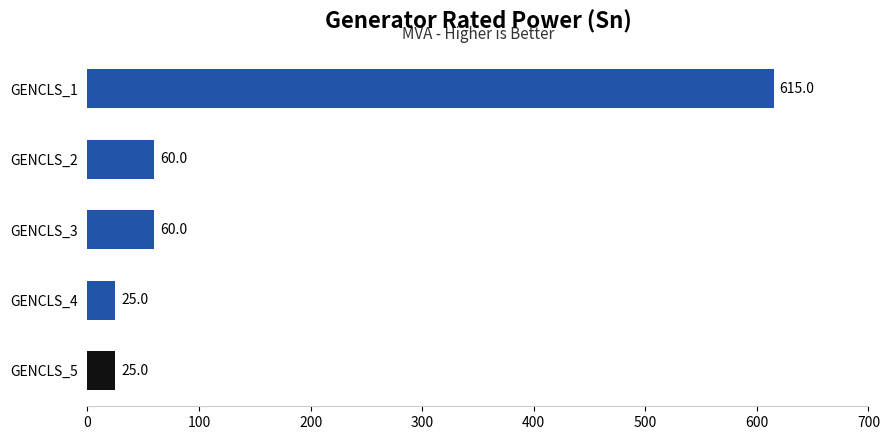

The chart shows a value of 834 at GENCLS_1. True or false?

False